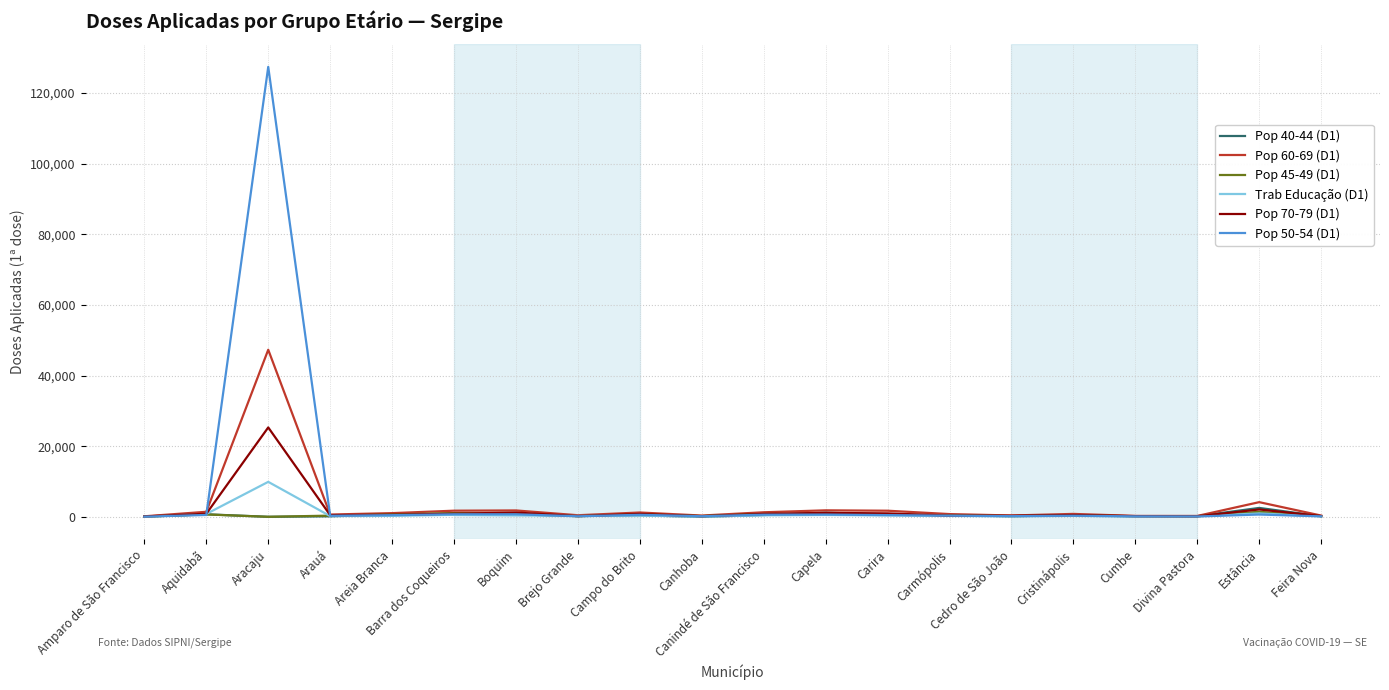

What is the maximum value shown in the chart?

127426